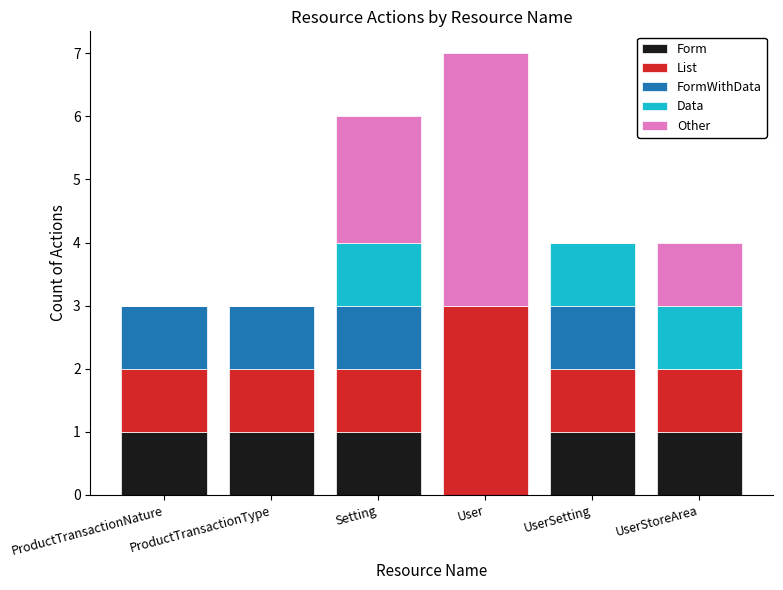

What is the total value across all series at ProductTransactionType?

3